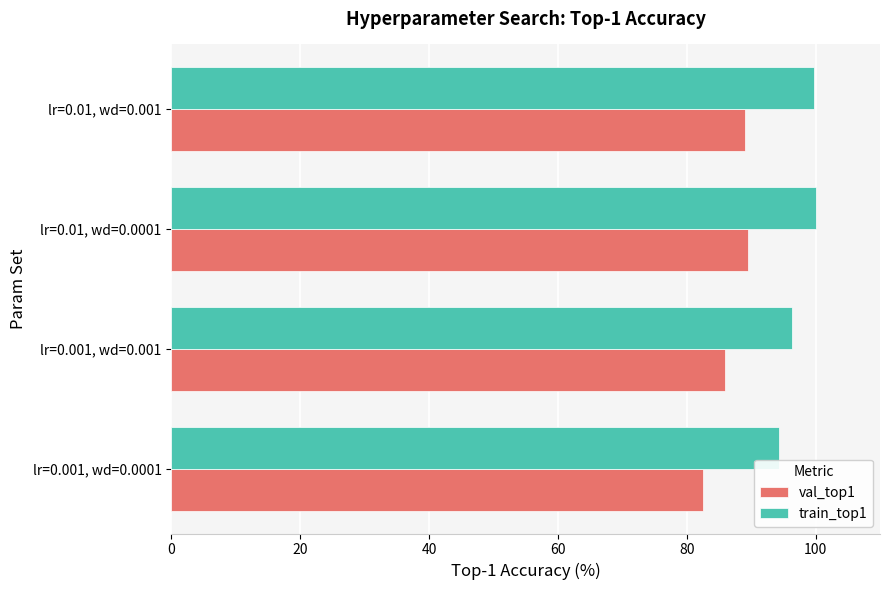

What is the spread (max minus min) of values at lr=0.01, wd=0.001?

10.7